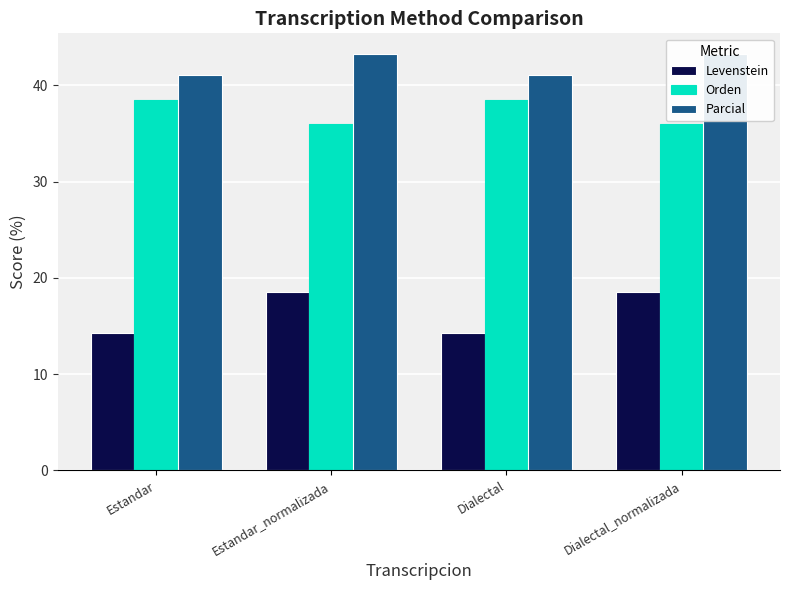

What is the difference between the second highest and minimum values in the Orden series?

2.5